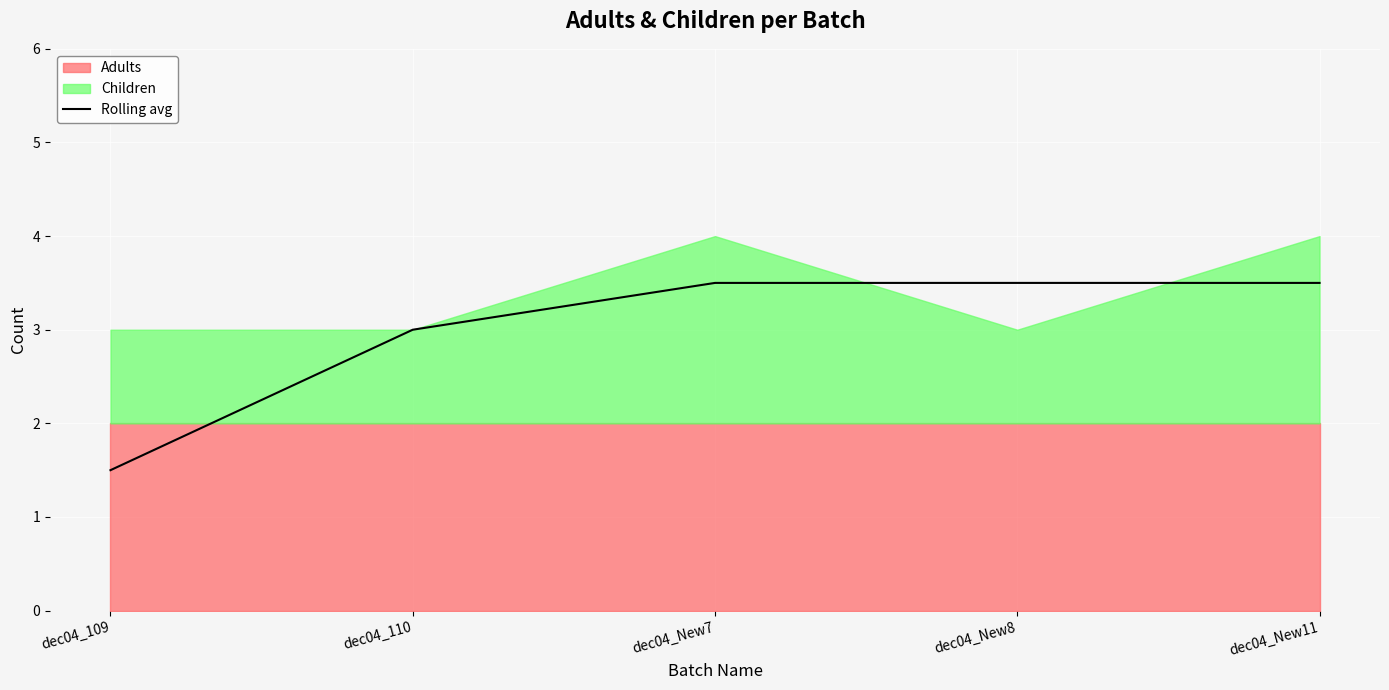

Where does the data first go above 3?

dec04_New7